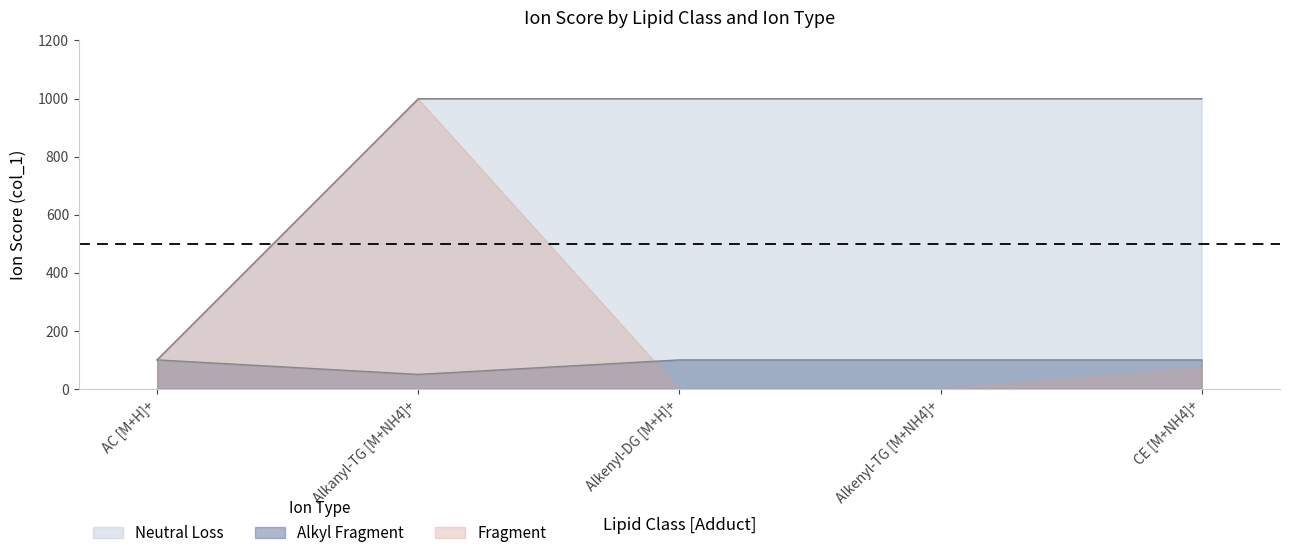

The Alkyl Fragment series shows 179 at Alkenyl-DG [M+H]+. True or false?

False